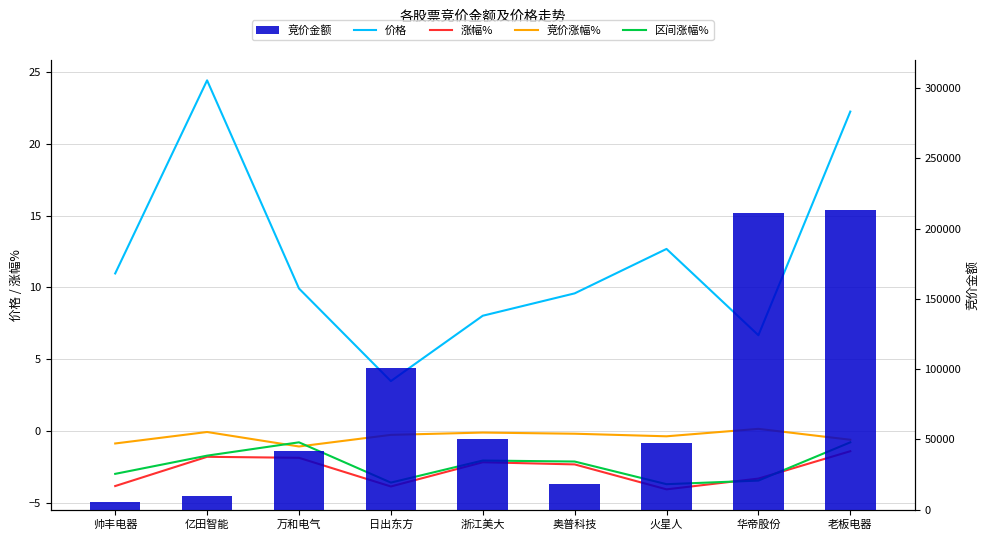

Which series has the widest spread of values?

竞价金额